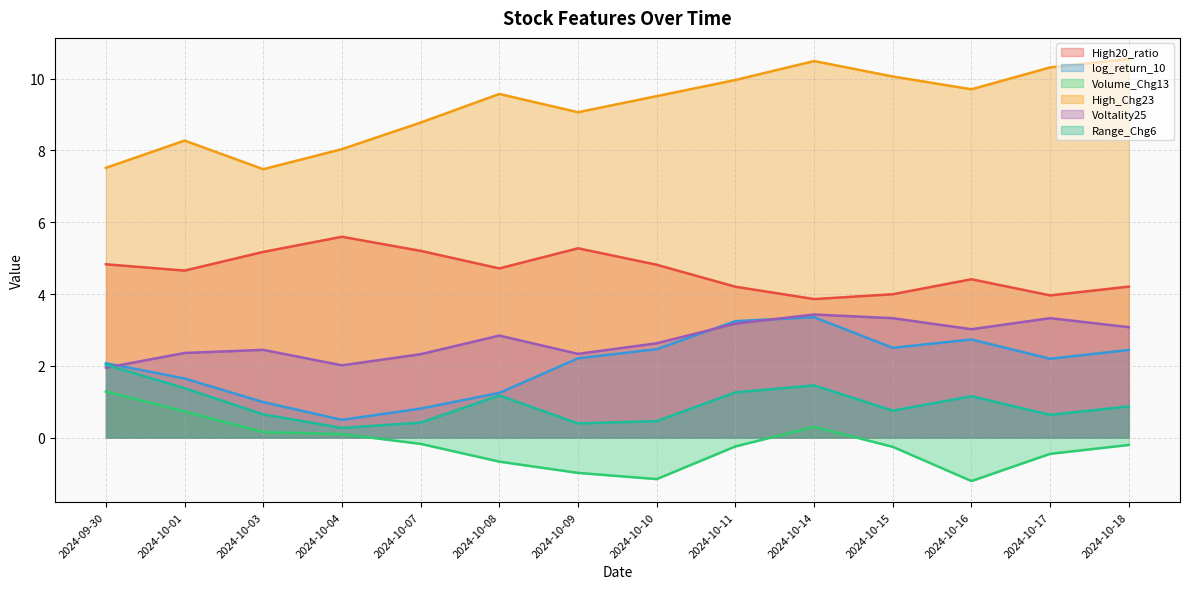

How many values in the Volume_Chg13 series are below 0?

9